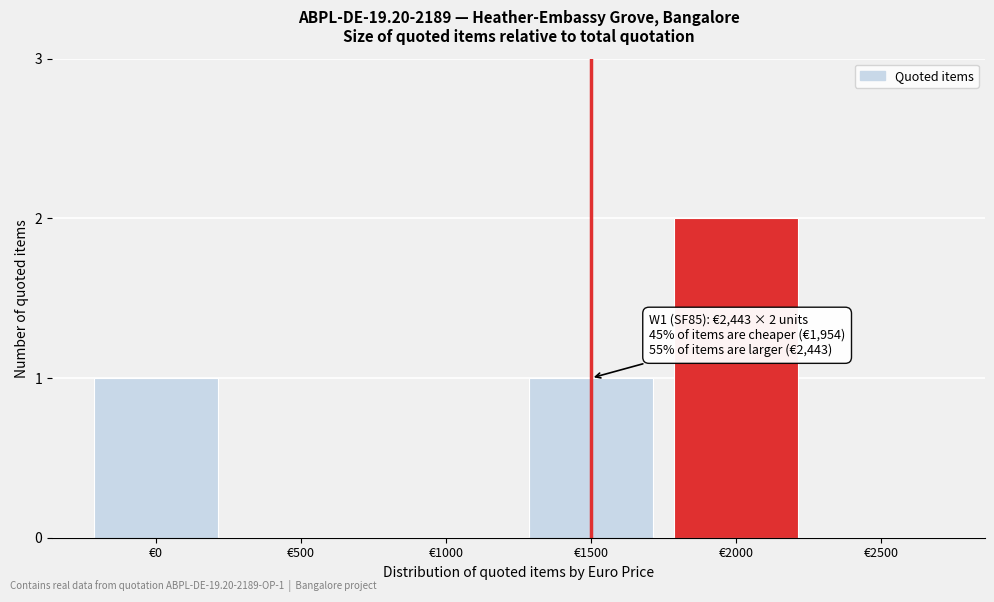

Reading left to right, transcribe all the data shown in this chart.

€0=1	€500=0	€1000=0	€1500=1	€2000=2	€2500=0